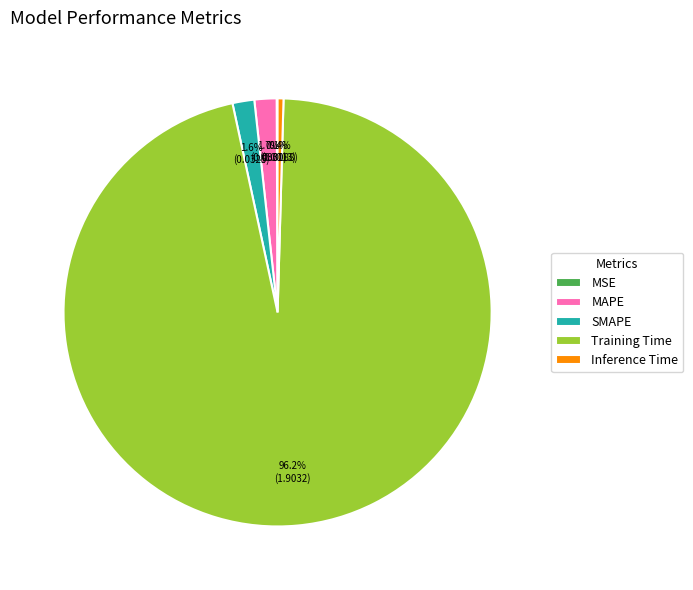

Combined, do Training Time and Inference Time account for over 50%?

Yes